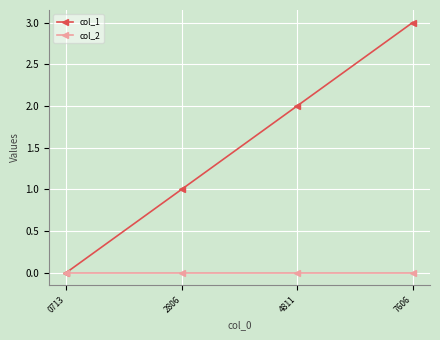

Is it true that col_2 equals 0 at 2806?

True